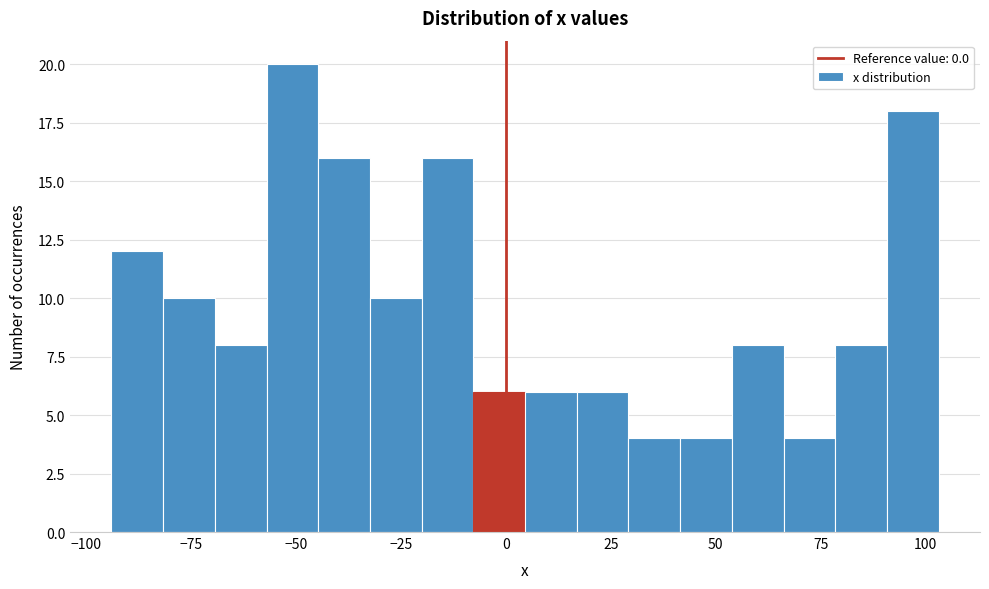

Read against the x-axis, roughly where is the centre of the tallest bar?

-50